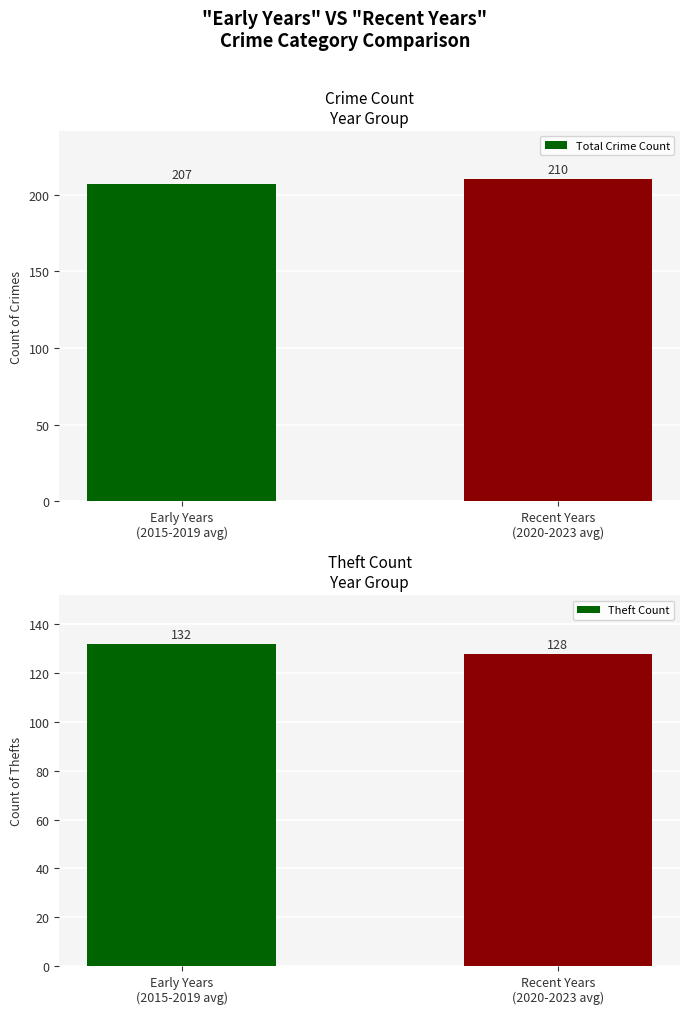

At Early Years
(2015-2019 avg), list the series in order from largest to smallest.

Total Crime Count, Theft Count